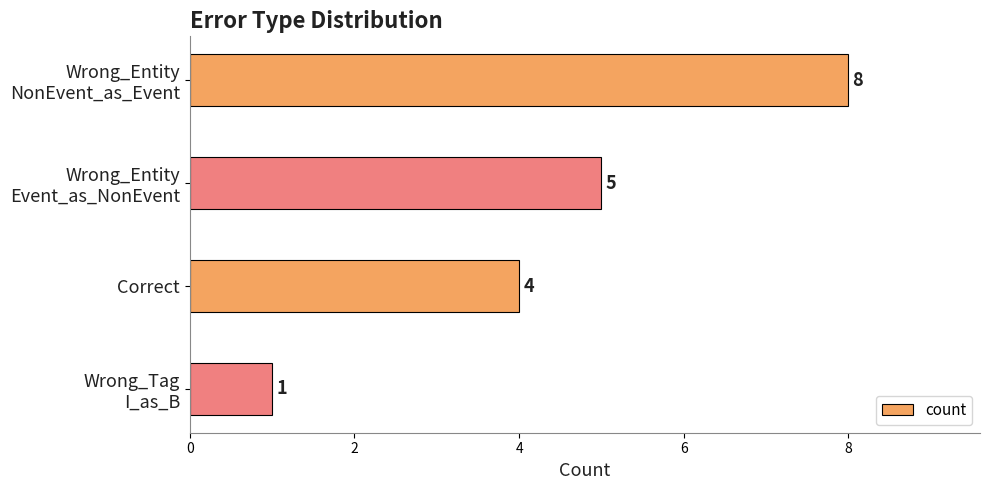

How many data points are less than 5?

2